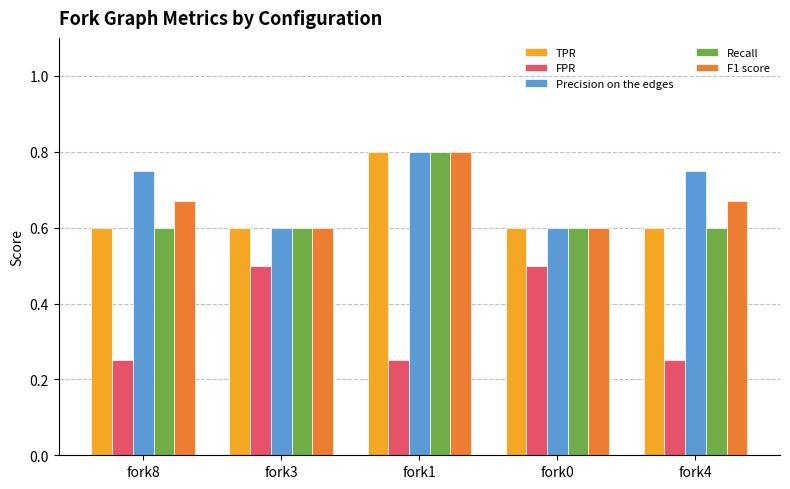

Which series changed the most between fork8 and fork3?

FPR